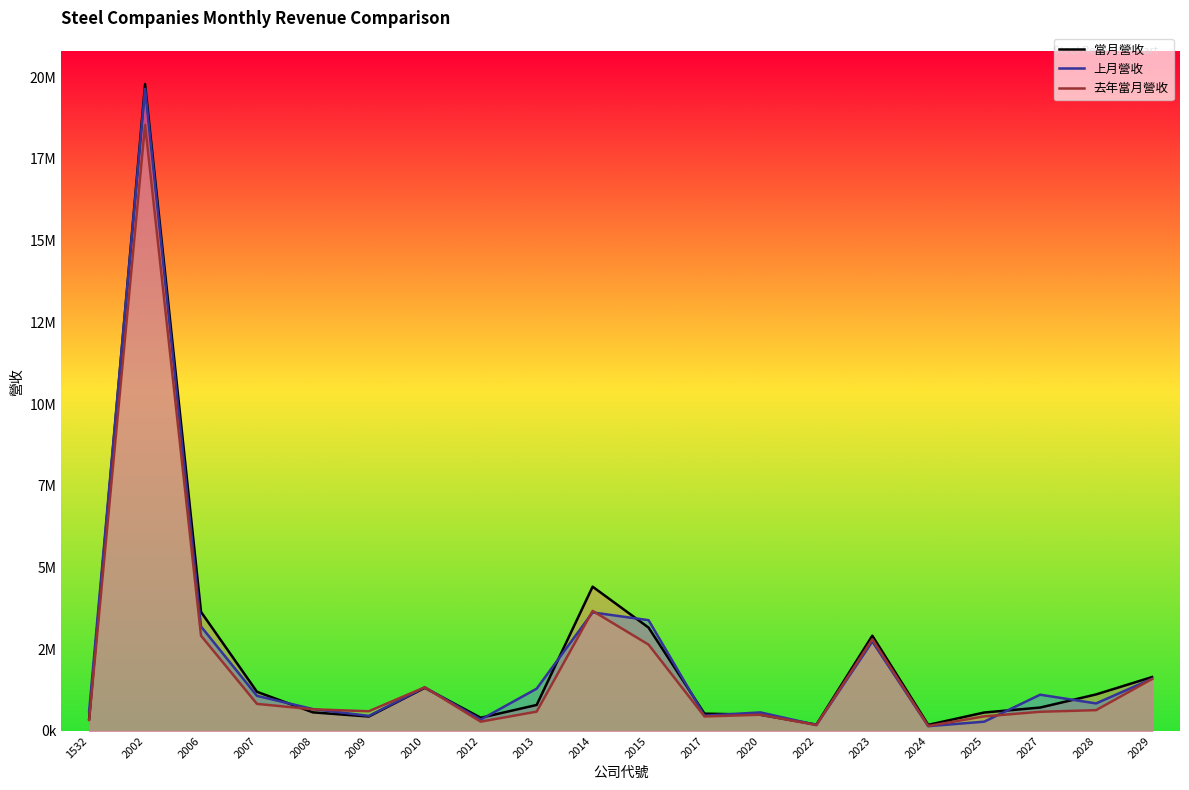

What is the sum of all 當月營收 values?

44451207